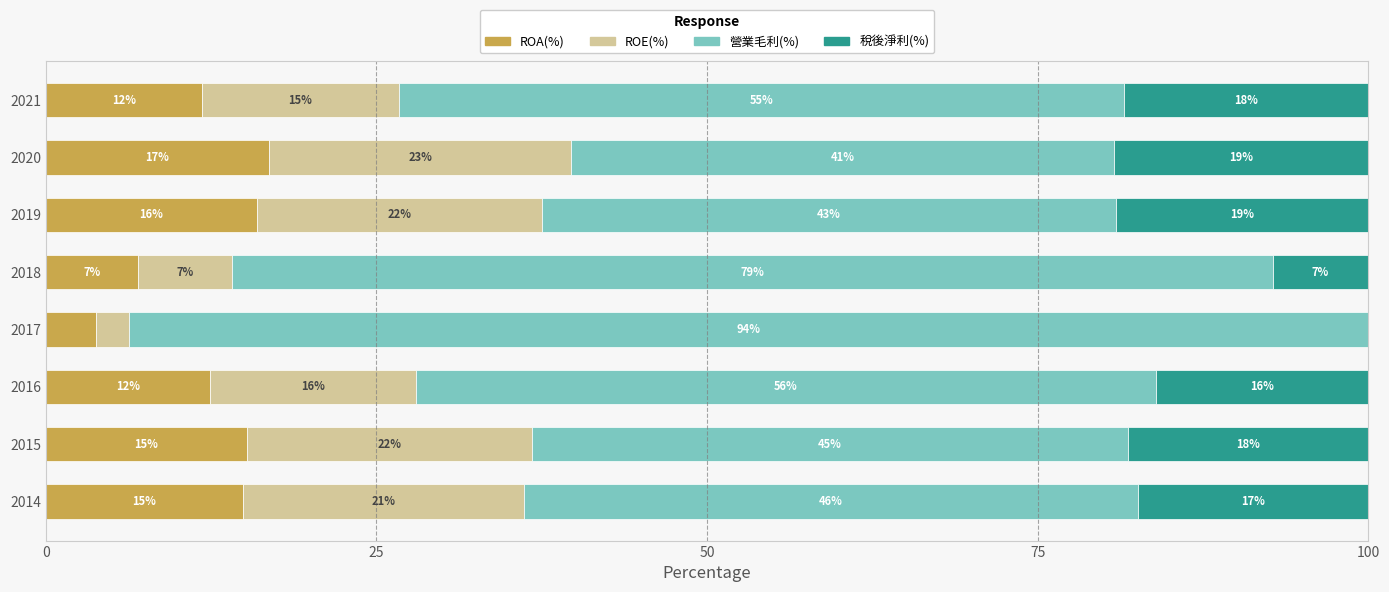

What value does the ROA(%) series have at 2016?

12.4